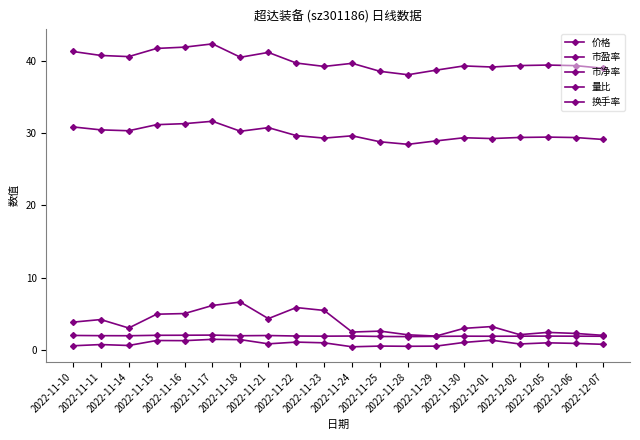

Reading left to right, extract all data points from this chart.

价格: 2022-11-10=30.9	2022-11-11=30.4	2022-11-14=30.3	2022-11-15=31.2	2022-11-16=31.3	2022-11-17=31.6	2022-11-18=30.3	2022-11-21=30.8	2022-11-22=29.7	2022-11-23=29.3	2022-11-24=29.6	2022-11-25=28.8	2022-11-28=28.4	2022-11-29=28.9	2022-11-30=29.4	2022-12-01=29.2	2022-12-02=29.4	2022-12-05=29.4	2022-12-06=29.4	2022-12-07=29.1
市盈率: 2022-11-10=41.3	2022-11-11=40.8	2022-11-14=40.6	2022-11-15=41.7	2022-11-16=41.9	2022-11-17=42.4	2022-11-18=40.5	2022-11-21=41.2	2022-11-22=39.7	2022-11-23=39.2	2022-11-24=39.7	2022-11-25=38.5	2022-11-28=38.1	2022-11-29=38.7	2022-11-30=39.3	2022-12-01=39.1	2022-12-02=39.4	2022-12-05=39.4	2022-12-06=39.3	2022-12-07=39.0
市净率: 2022-11-10=2.0	2022-11-11=2.0	2022-11-14=2.0	2022-11-15=2.0	2022-11-16=2.0	2022-11-17=2.0	2022-11-18=2.0	2022-11-21=2.0	2022-11-22=1.9	2022-11-23=1.9	2022-11-24=1.9	2022-11-25=1.9	2022-11-28=1.8	2022-11-29=1.9	2022-11-30=1.9	2022-12-01=1.9	2022-12-02=1.9	2022-12-05=1.9	2022-12-06=1.9	2022-12-07=1.9
量比: 2022-11-10=0.6	2022-11-11=0.7	2022-11-14=0.6	2022-11-15=1.3	2022-11-16=1.3	2022-11-17=1.5	2022-11-18=1.4	2022-11-21=0.8	2022-11-22=1.1	2022-11-23=1.0	2022-11-24=0.4	2022-11-25=0.5	2022-11-28=0.5	2022-11-29=0.5	2022-11-30=1.0	2022-12-01=1.3	2022-12-02=0.8	2022-12-05=1.0	2022-12-06=0.9	2022-12-07=0.8
换手率: 2022-11-10=3.8	2022-11-11=4.2	2022-11-14=3.0	2022-11-15=4.9	2022-11-16=5.0	2022-11-17=6.2	2022-11-18=6.6	2022-11-21=4.3	2022-11-22=5.9	2022-11-23=5.5	2022-11-24=2.5	2022-11-25=2.6	2022-11-28=2.1	2022-11-29=1.9	2022-11-30=3.0	2022-12-01=3.2	2022-12-02=2.1	2022-12-05=2.4	2022-12-06=2.3	2022-12-07=2.0